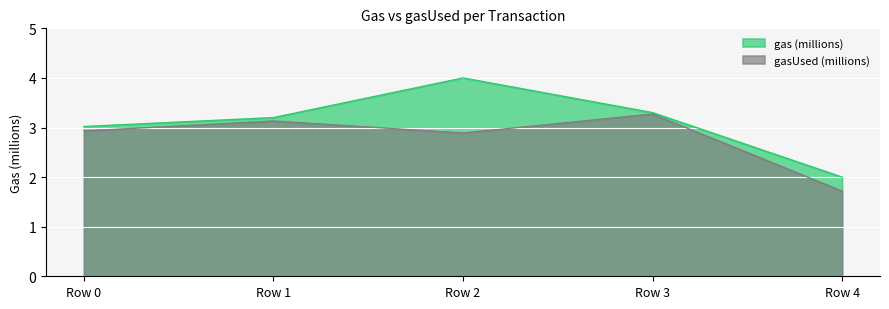

Reading left to right, transcribe all the data shown in this chart.

gas (millions): 3.0	3.2	4.0	3.3	2.0
gasUsed (millions): 2.9	3.1	2.9	3.3	1.7